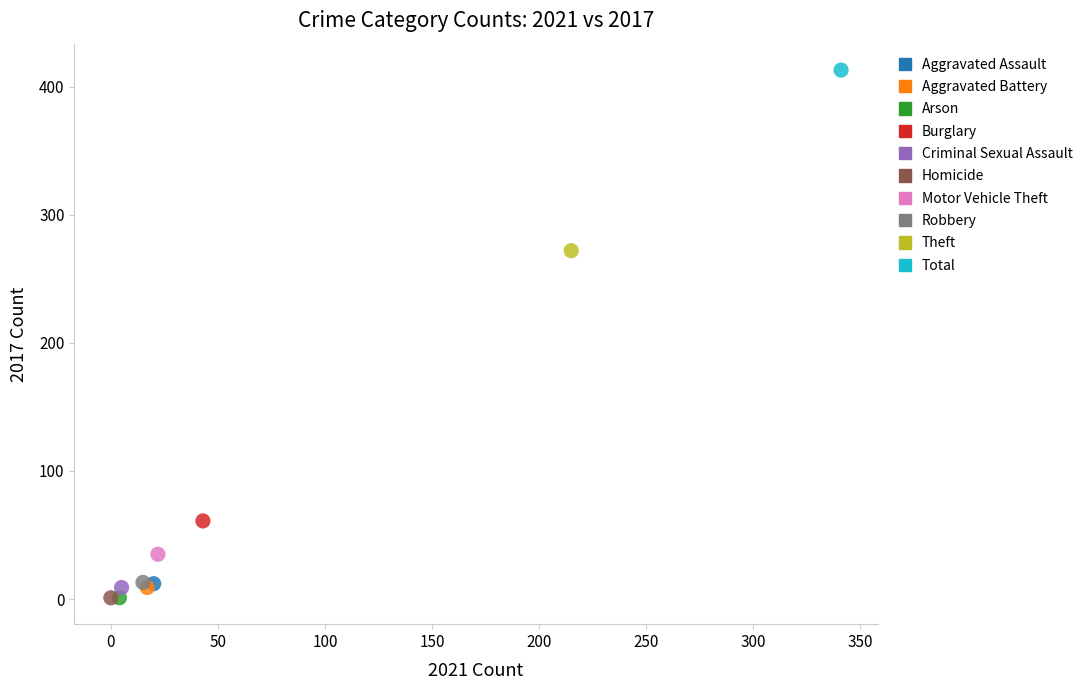

What are all the series names shown in the legend?

Aggravated Assault, Aggravated Battery, Arson, Burglary, Criminal Sexual Assault, Homicide, Motor Vehicle Theft, Robbery, Theft, Total